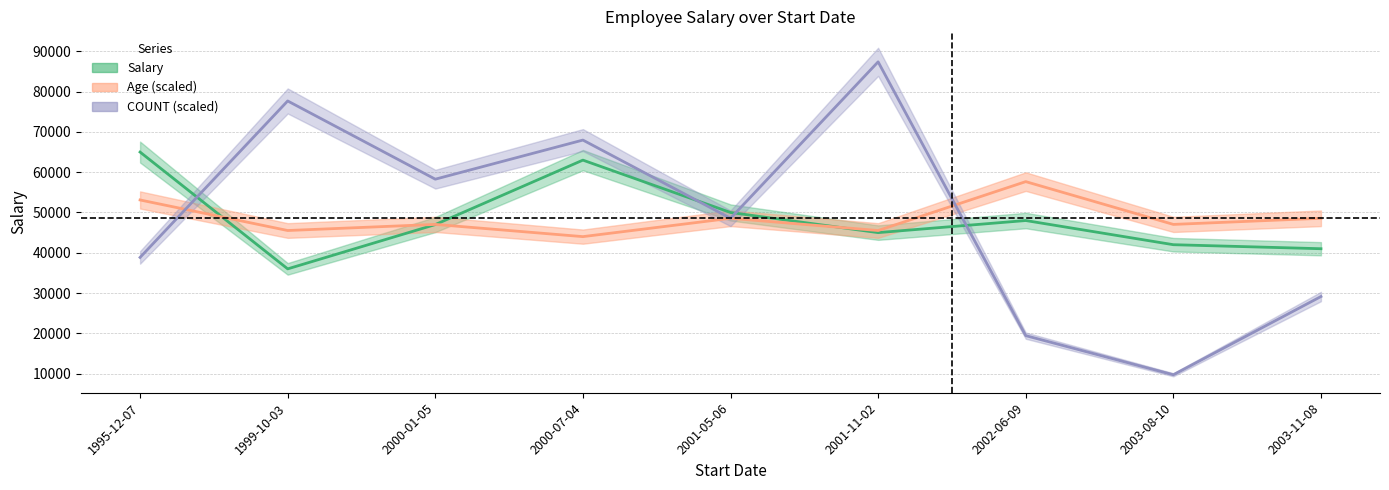

What value does the COUNT series have at 2002-06-09?

19422.2